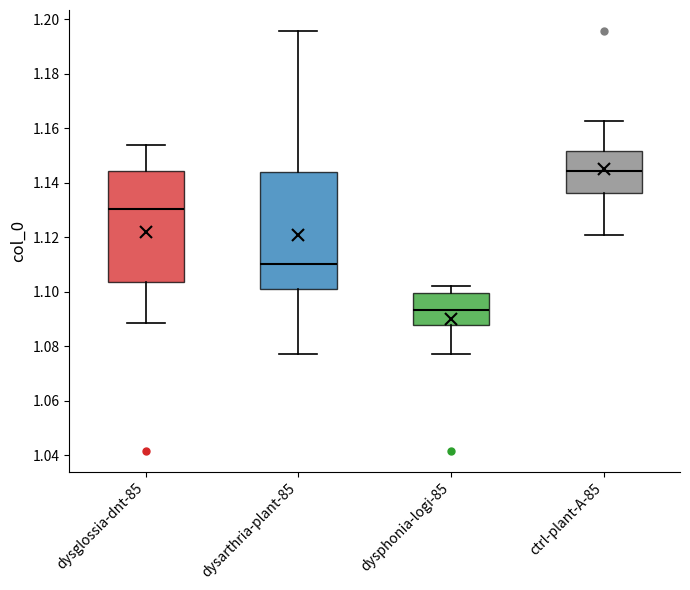

Where does the lower whisker of the box for ctrl-plant-A-85 end on the y-axis? The values are not printed on the chart, so give them approximately, as read against the axis.

1.120